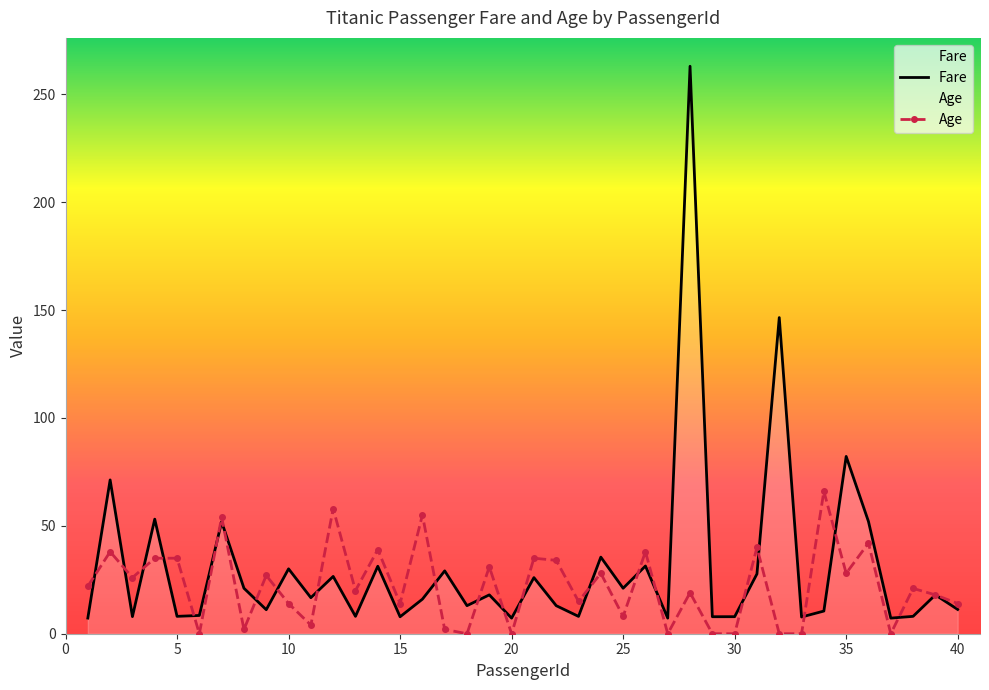

In Age, how many points are lower than both neighbors (excluding endpoints)?

13